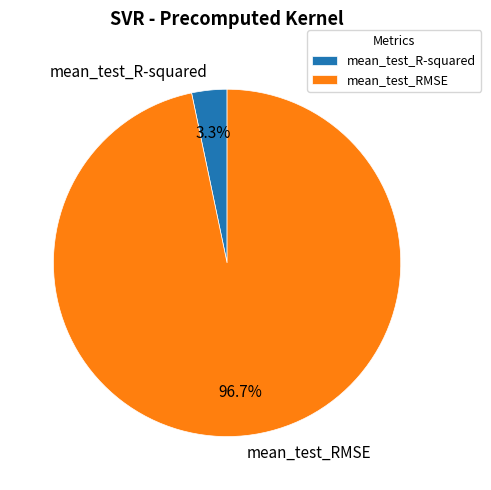

Rank the categories by value from highest to lowest.

mean_test_RMSE, mean_test_R-squared